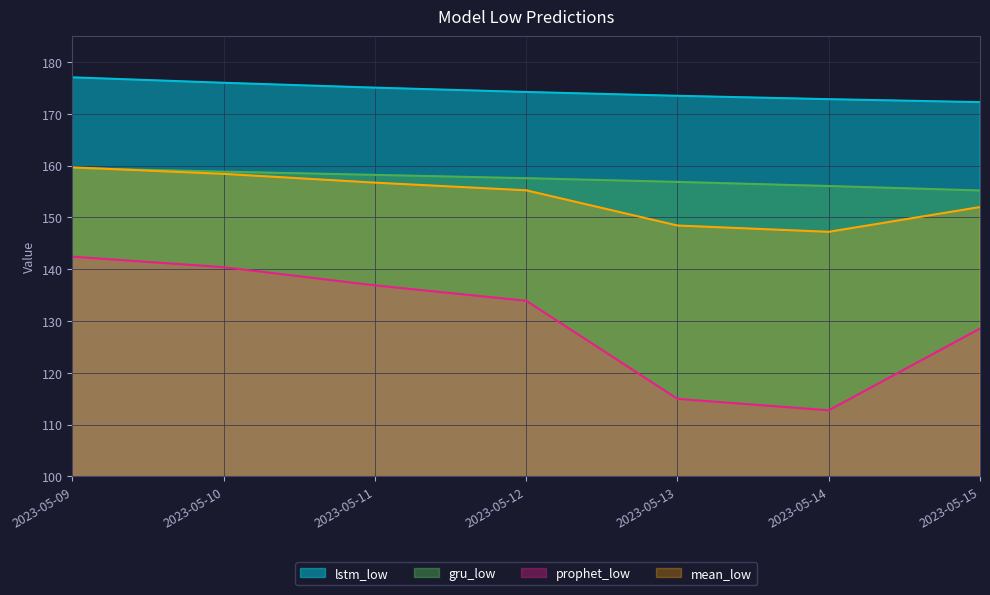

True or false: lstm_low and mean_low cross at least once.

False